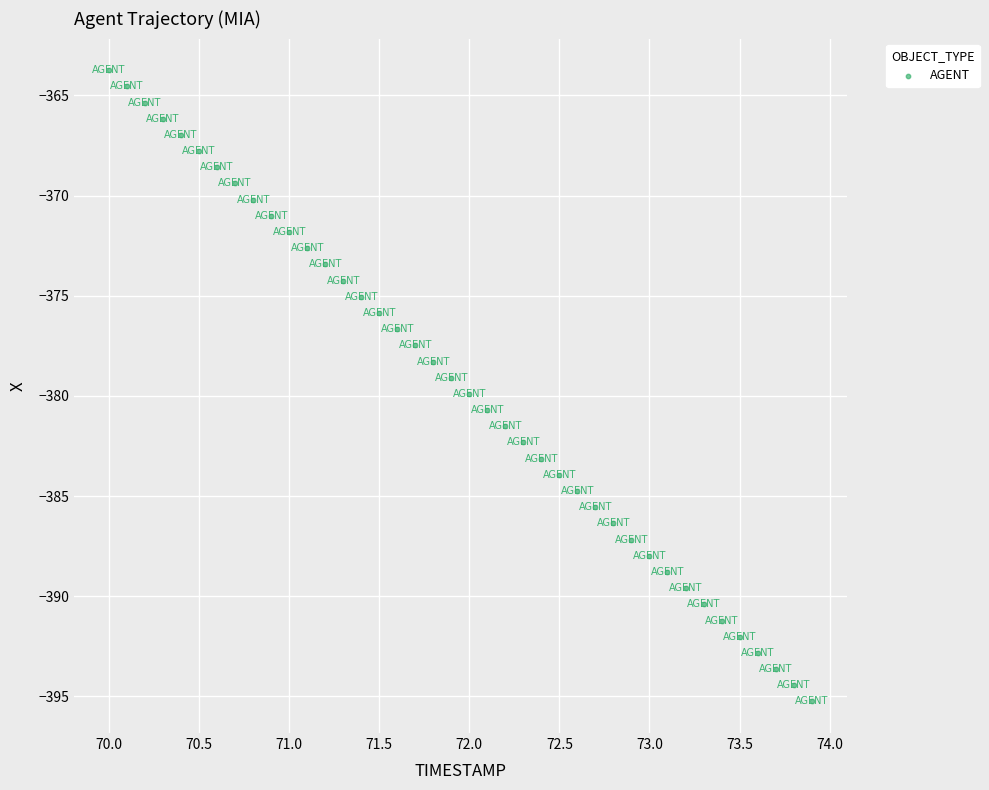

What is the range of X values (max minus min)?

3.9